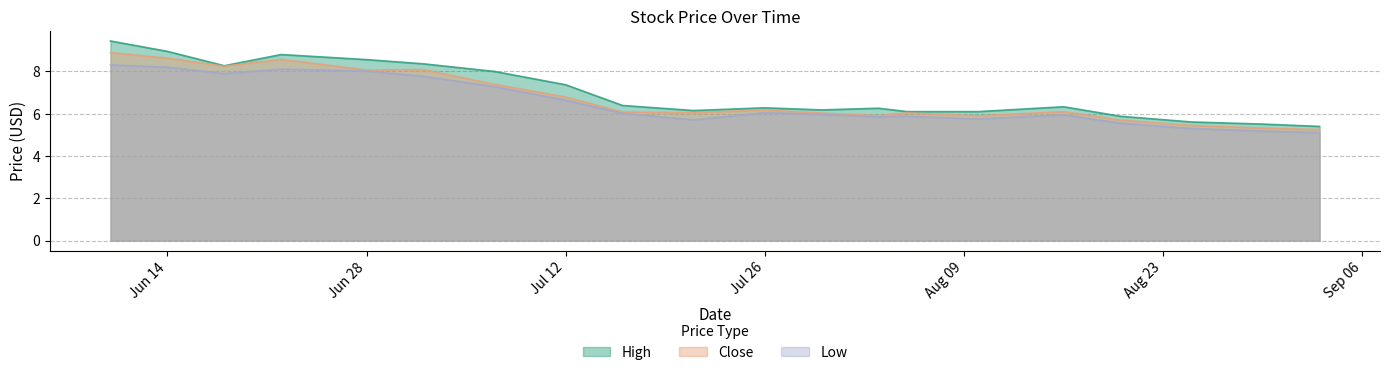

At which category is the sum across all series the highest?

2021-06-10